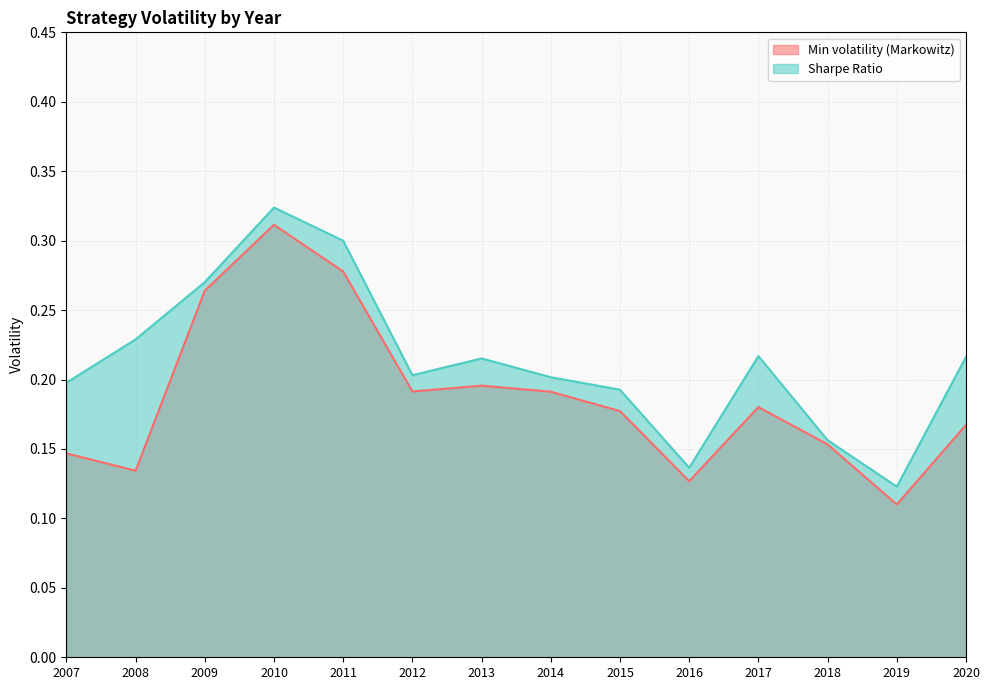

At which category does Min volatility (Markowitz) reach its first local peak?

2010